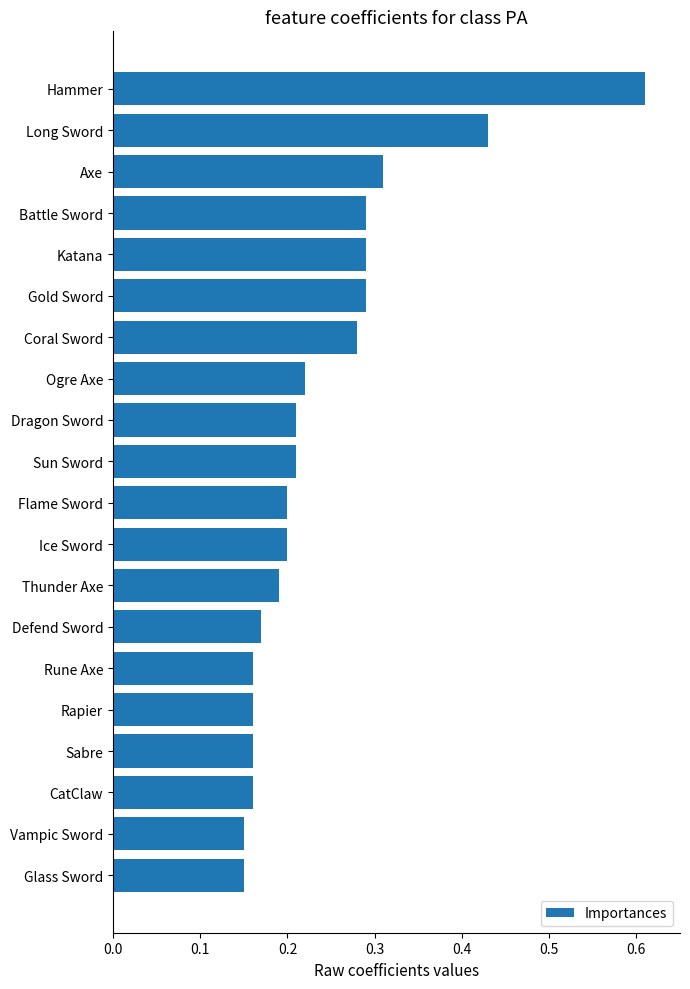

What is the sum of the values at Katana and Ice Sword?

0.5